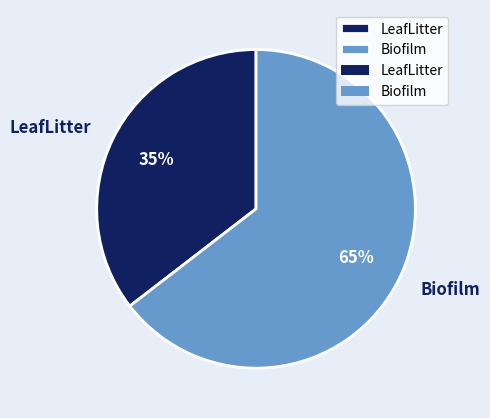

The Biofilm slice represents 65% of the pie. True or false?

True